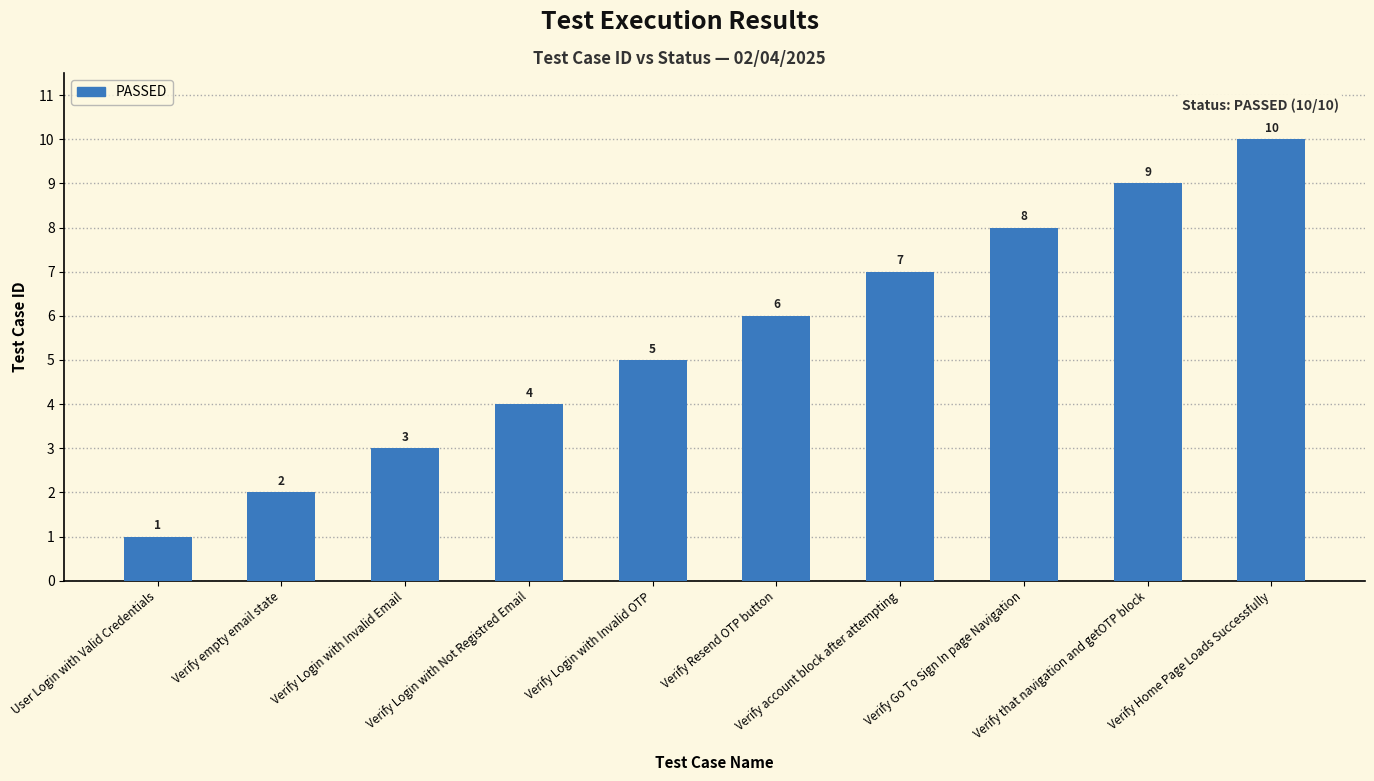

What is the change in value from Verify Go To Sign In page Navigation to Verify Home Page Loads Successfully?

+2